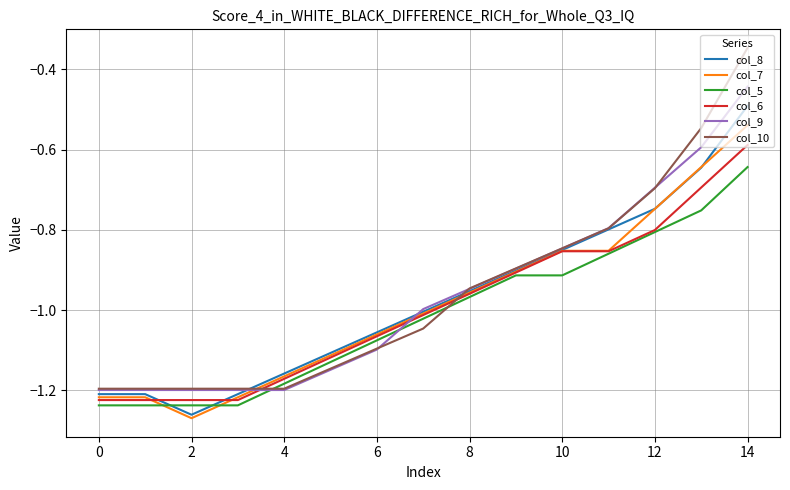

What is the difference between the second highest and second lowest values in the col_7 series?

0.6